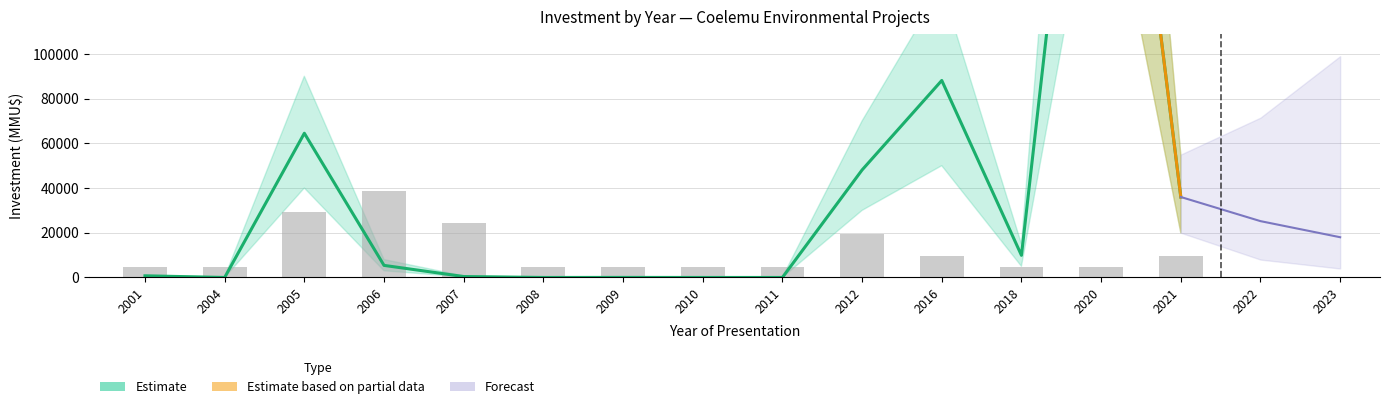

At how many categories does at least one series exceed 131247?

1